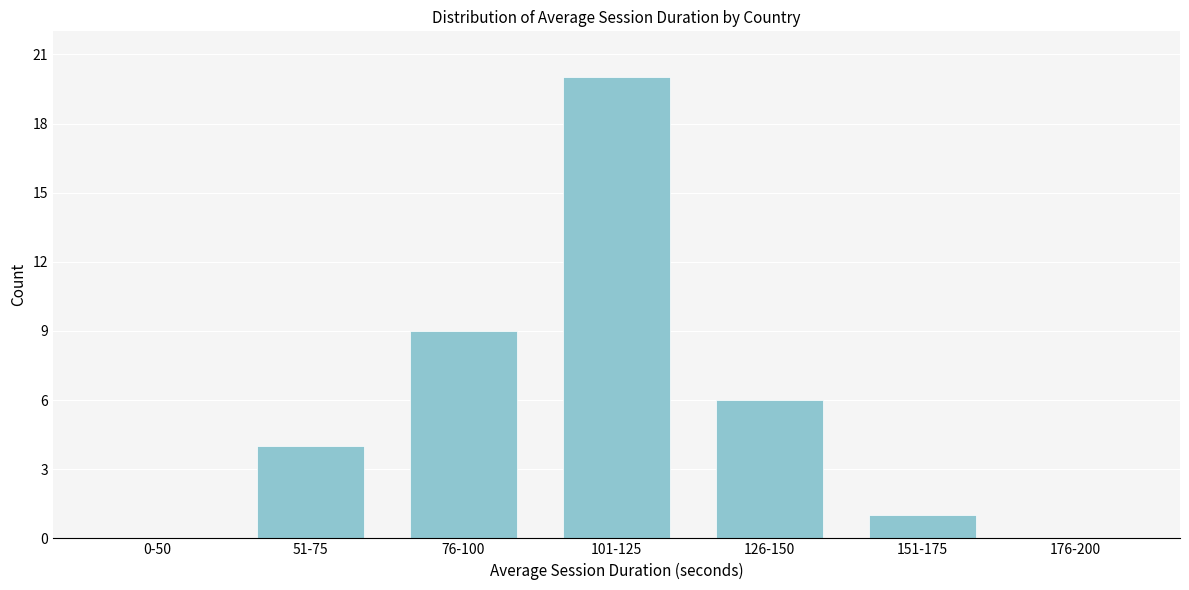

Reading left to right, what are all the values shown in this chart?

0-50=0	51-75=4	76-100=9	101-125=20	126-150=6	151-175=1	176-200=0